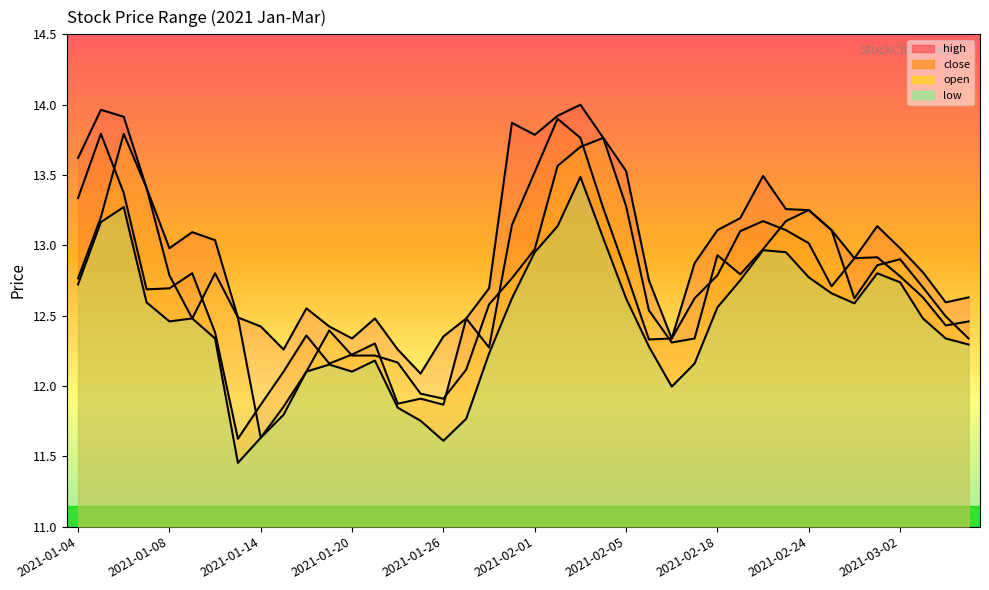

What is the label of the 7th point from the left?

2021-01-12